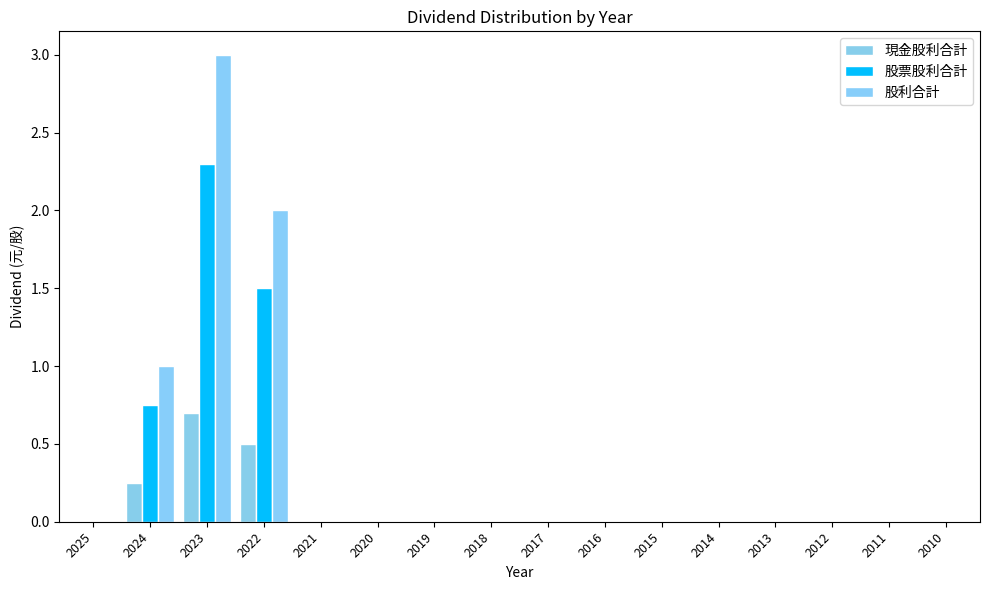

Reading left to right, what are all the values shown in this chart?

現金股利合計: 0.0	0.2	0.7	0.5	0.0	0.0	0.0	0.0	0.0	0.0	0.0	0.0	0.0	0.0	0.0	0.0
股票股利合計: 0.0	0.8	2.3	1.5	0.0	0.0	0.0	0.0	0.0	0.0	0.0	0.0	0.0	0.0	0.0	0.0
股利合計: 0.0	1.0	3.0	2.0	0.0	0.0	0.0	0.0	0.0	0.0	0.0	0.0	0.0	0.0	0.0	0.0